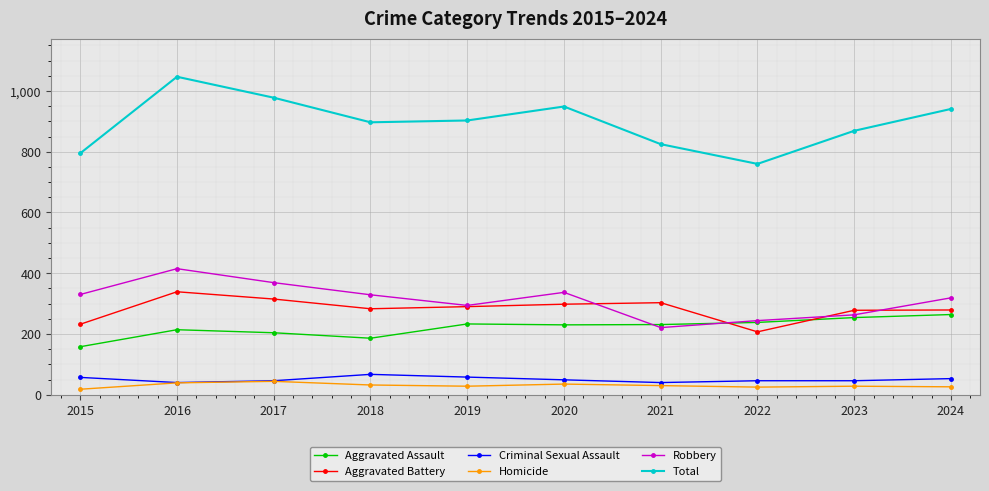

At which label does Homicide first exceed 30?

2016